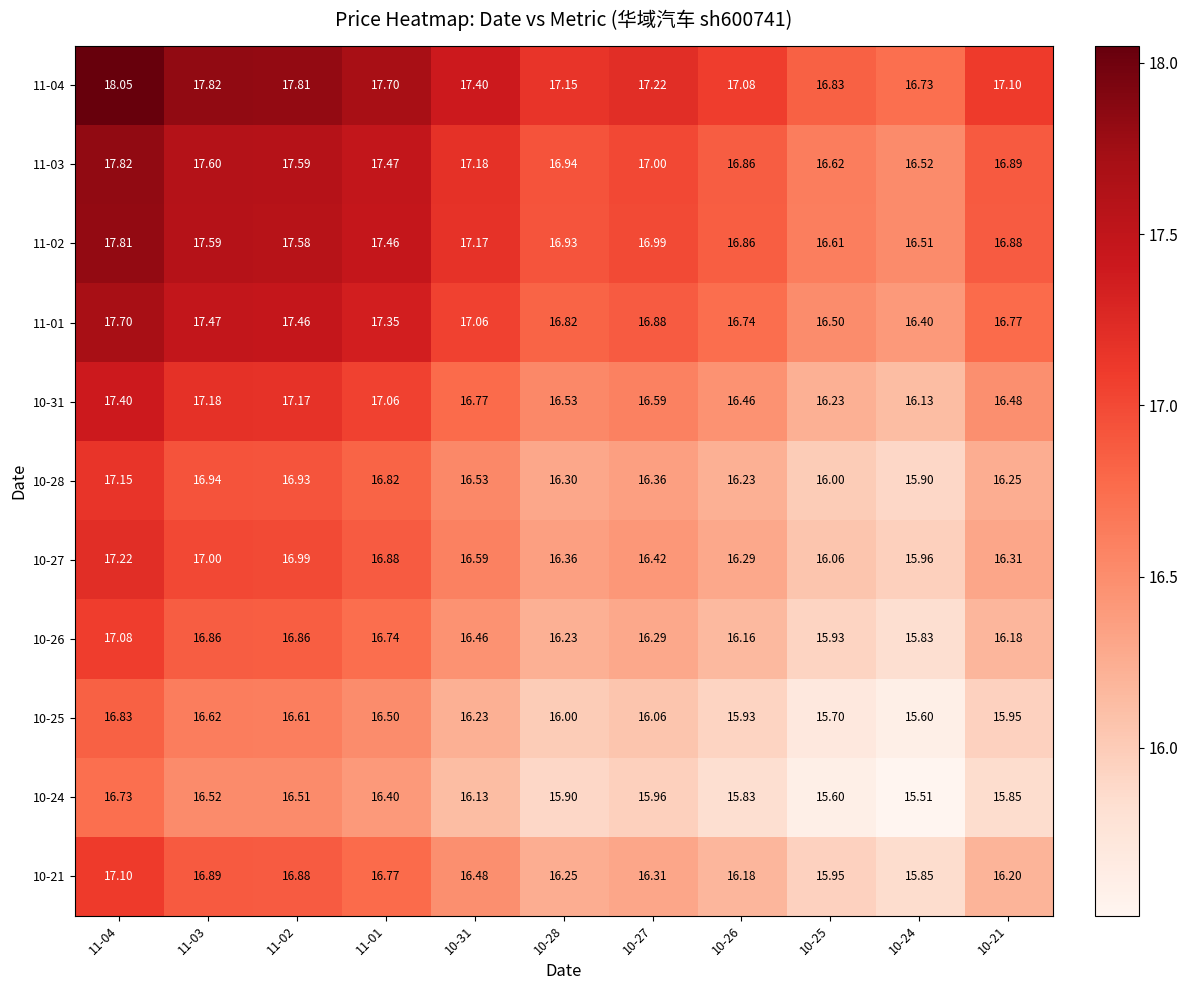

What is the total value across all series at 10-31?

184.0